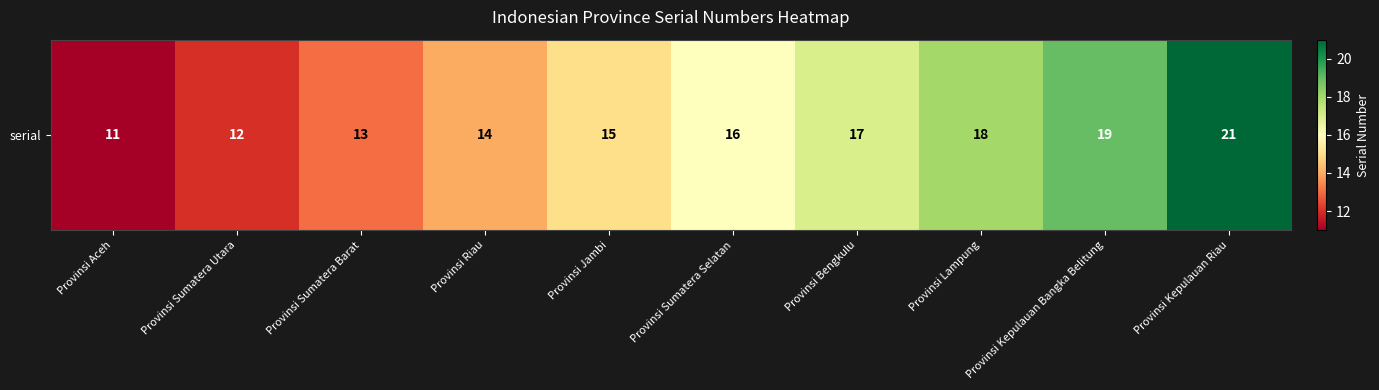

The value at Provinsi Kepulauan Bangka Belitung is 19. True or false?

True